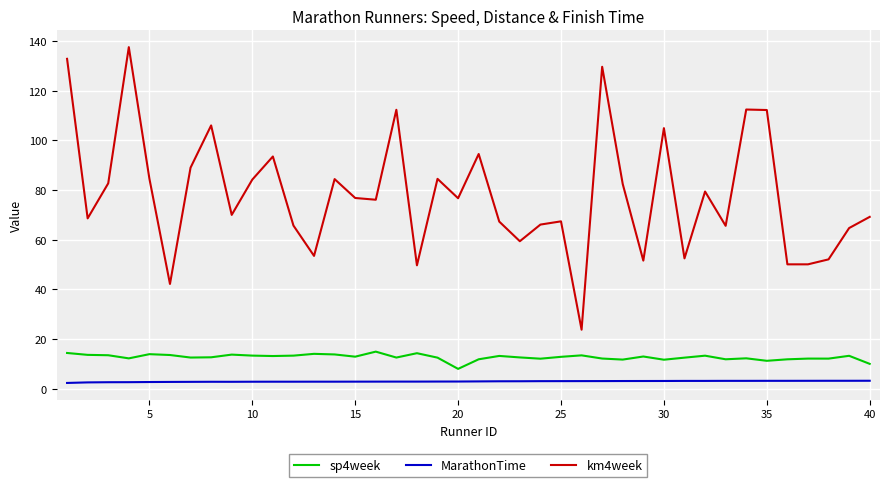

Which series has the widest spread of values?

km4week